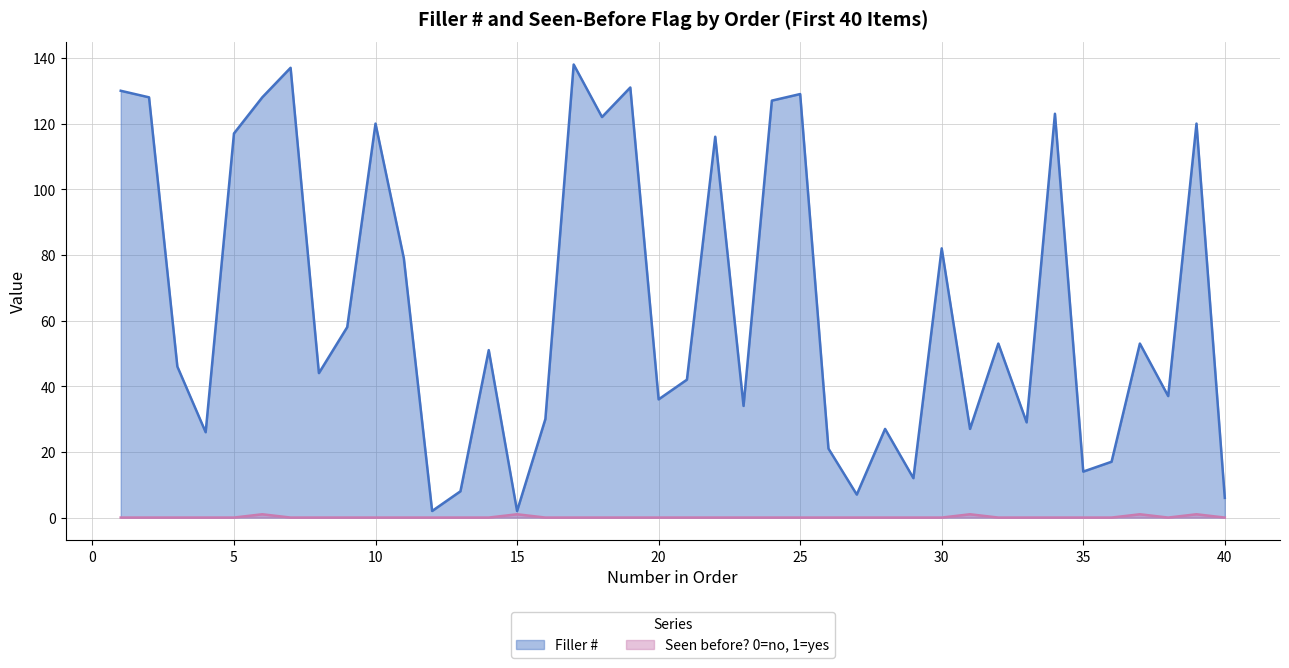

Which has a higher value, 11 or 20?

11